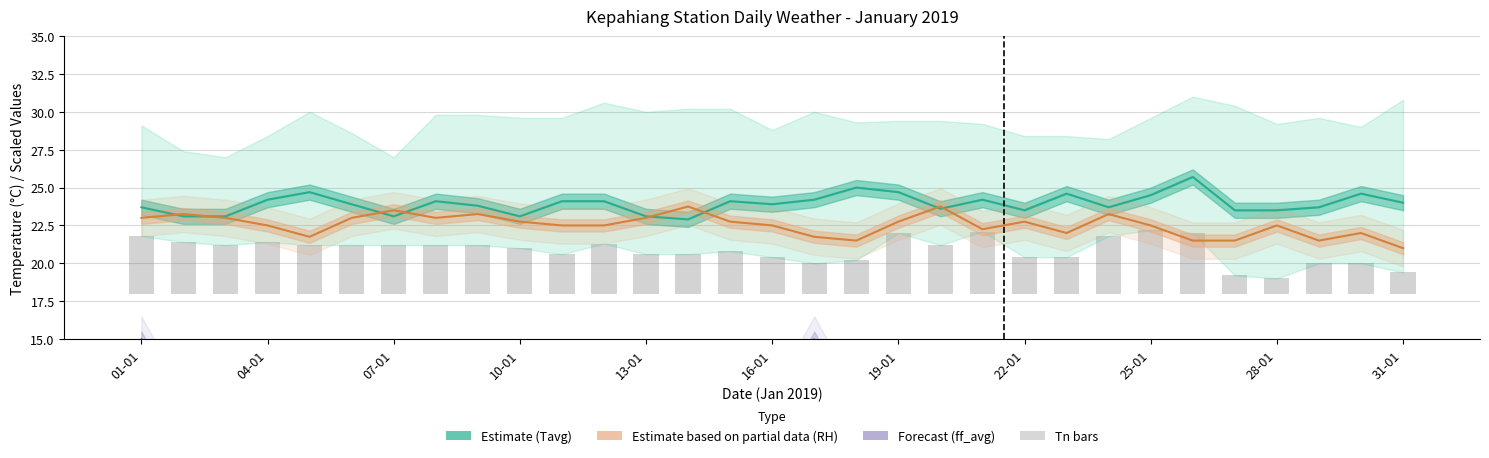

The chart shows a value of 5.3 at 25-01. True or false?

False